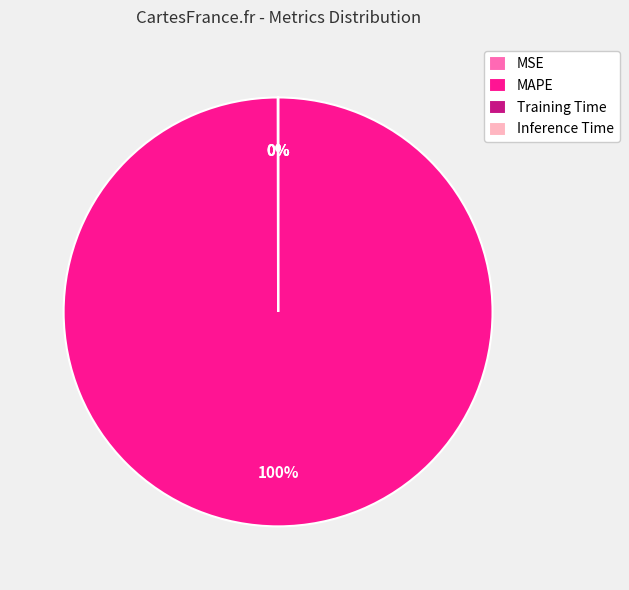

What is the majority slice?

MAPE